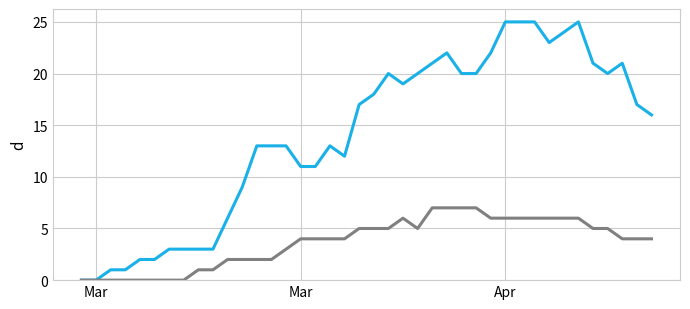

What is the maximum value shown in the chart?

25